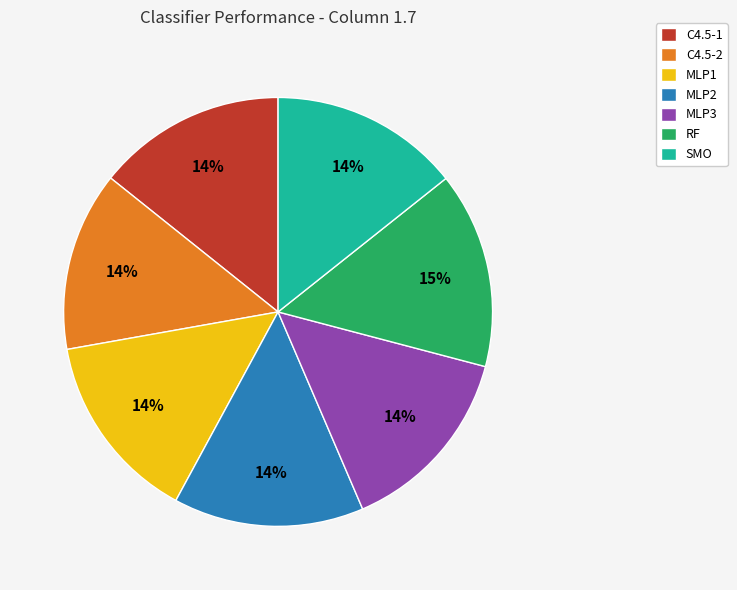

How many segments does this pie chart have?

7